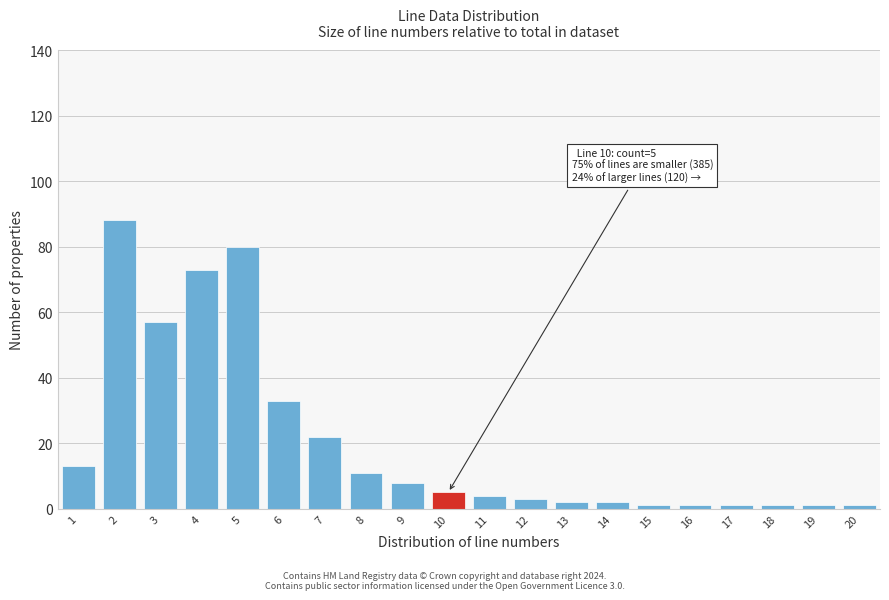

Reading right to left, extract all data points from this chart.

1	1	1	1	1	1	2	2	3	4	5	8	11	22	33	80	73	57	88	13